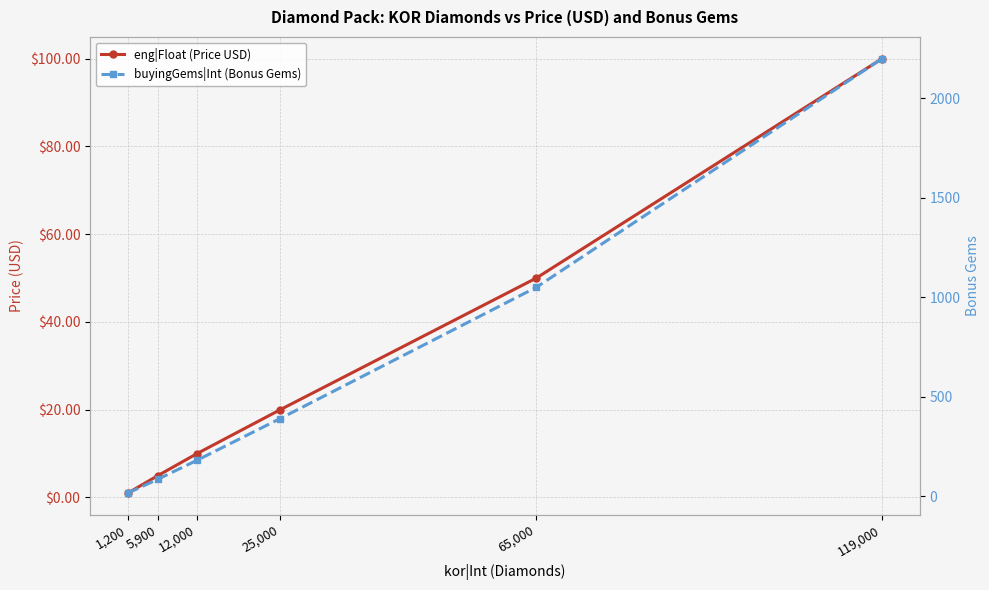

Is it true that eng|Float (Price USD) equals 7.7 at 5,900?

False